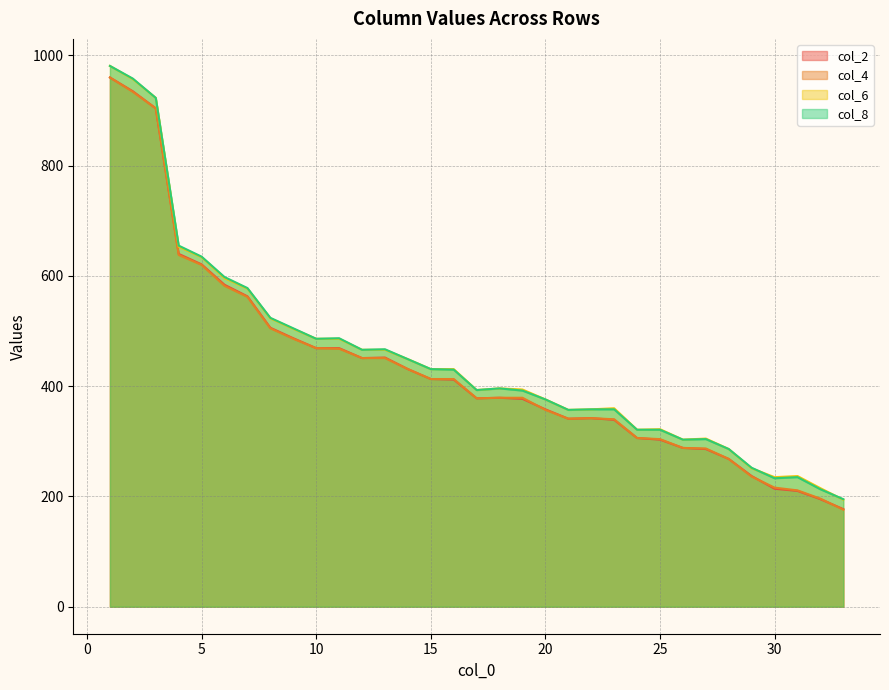

How many lines are shown in the chart?

4